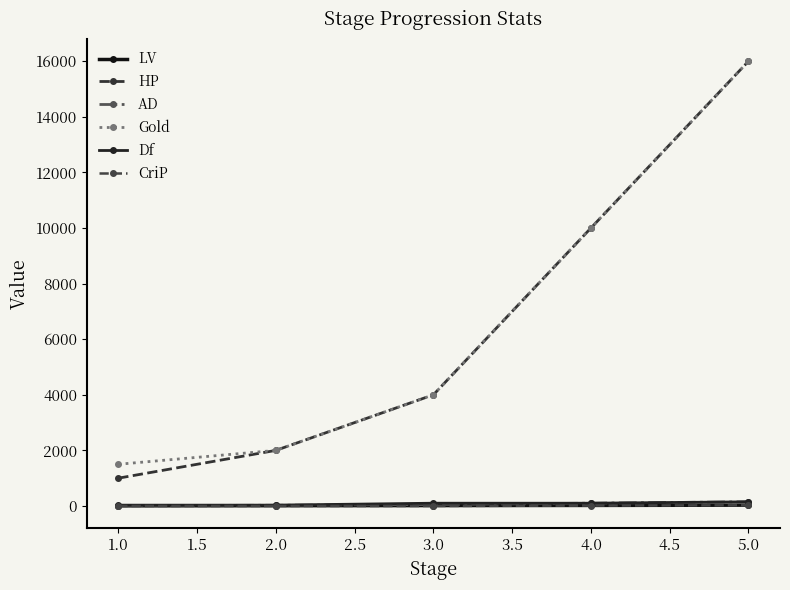

List the series in order of their peak value, highest first.

HP, Gold, AD, Df, LV, CriP